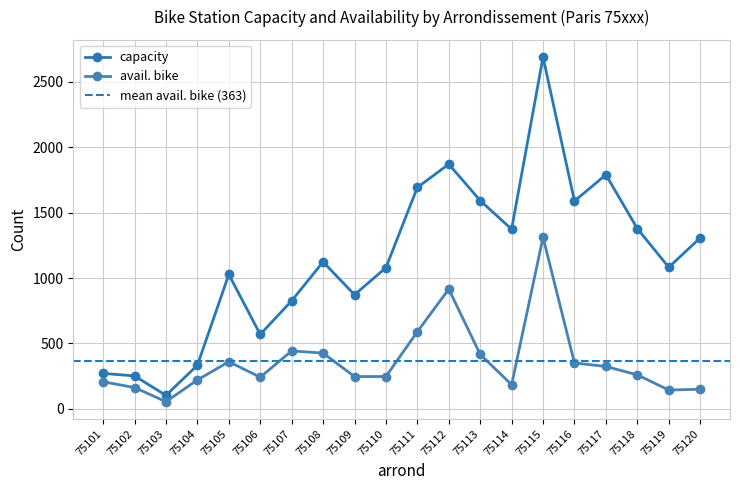

The capacity series shows 1027 at 75105. True or false?

True